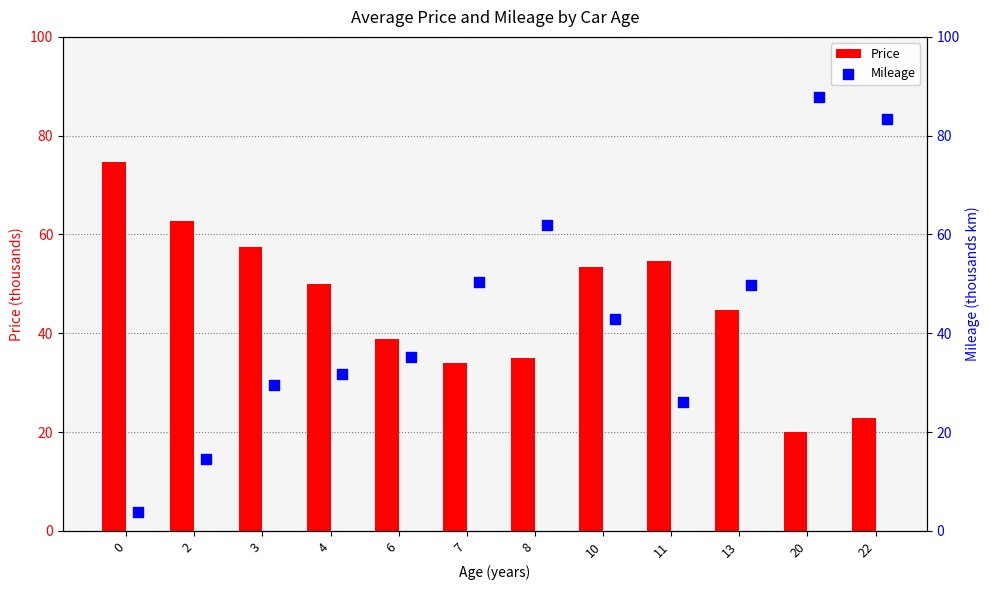

Which series has the widest spread of Y values?

Mileage